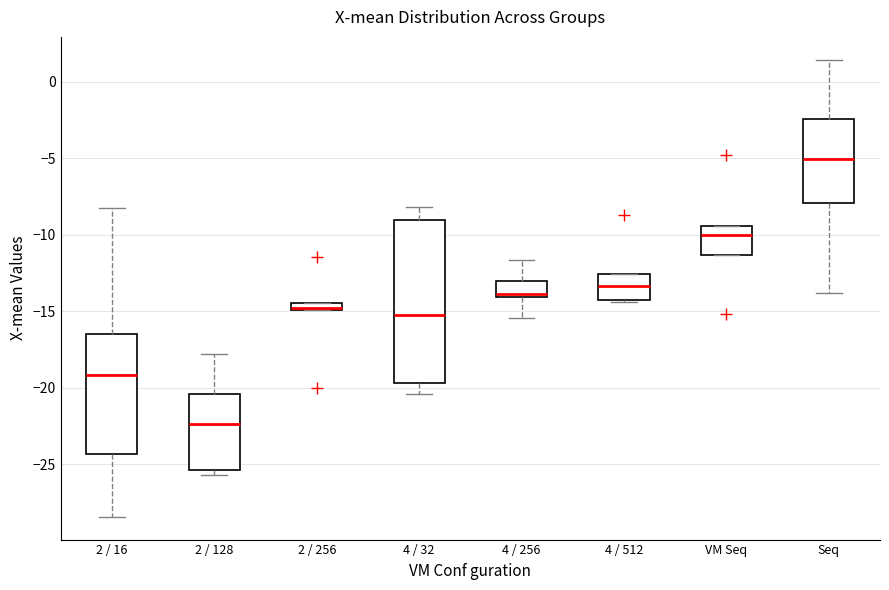

Which box is the tallest, from its lower edge to its upper edge?

4 / 32